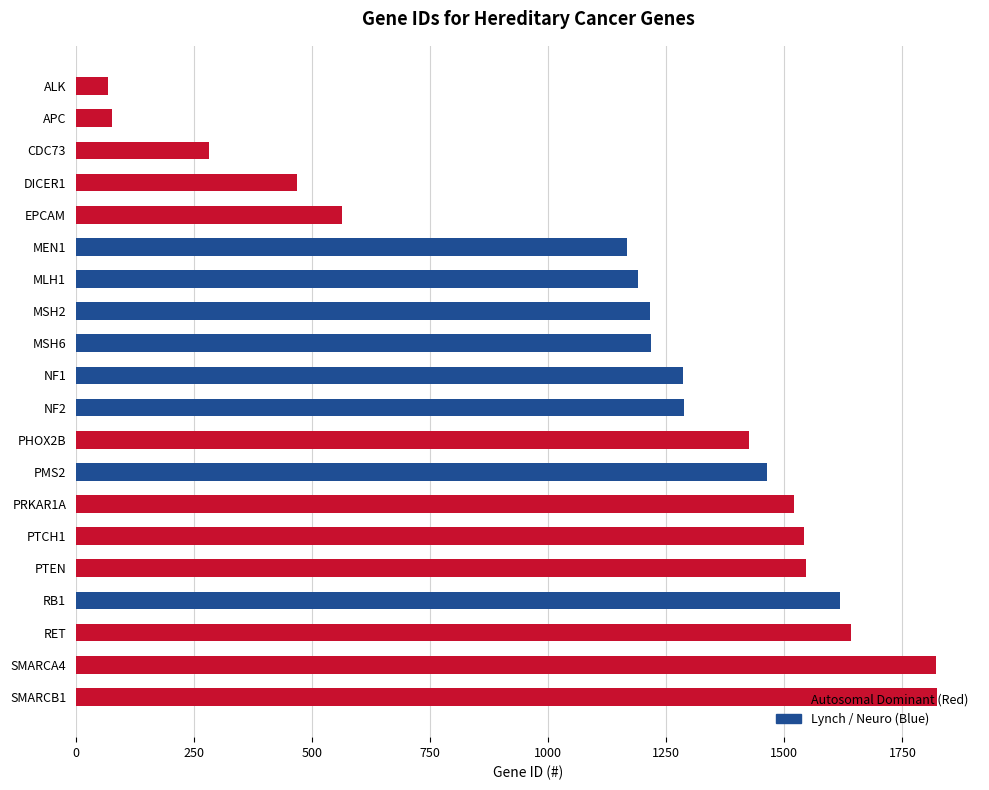

What is the greatest value displayed?

1823